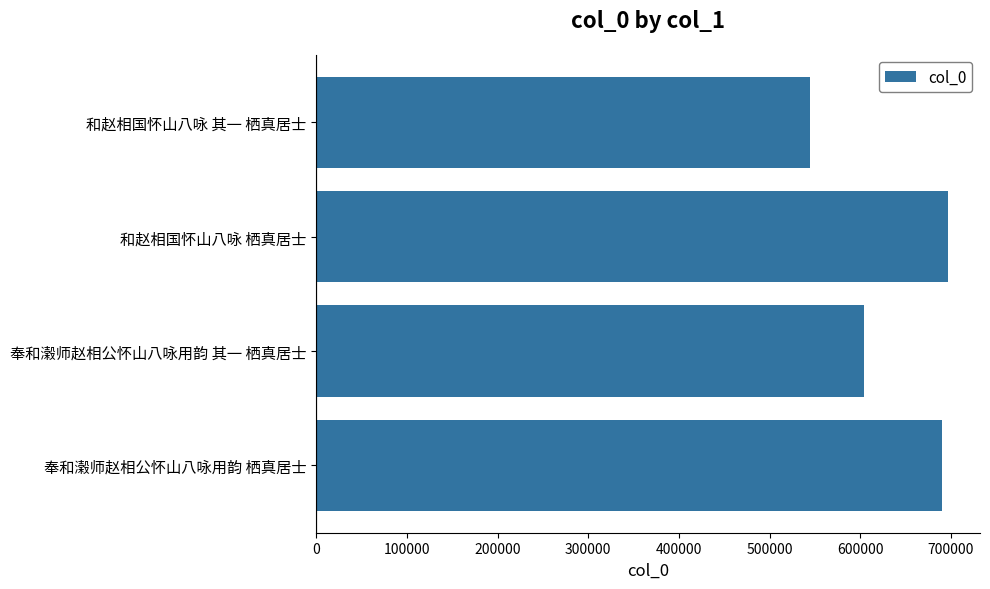

At which category does the chart reach its peak across all series?

和赵相国怀山八咏 栖真居士